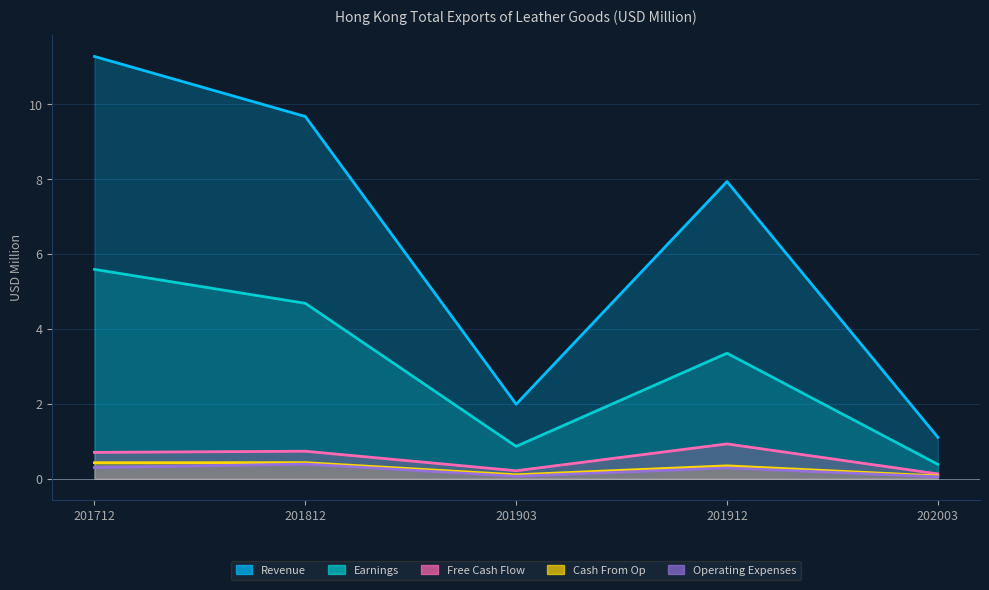

What is the value of the Free Cash Flow point at the 3rd from the left?

0.2